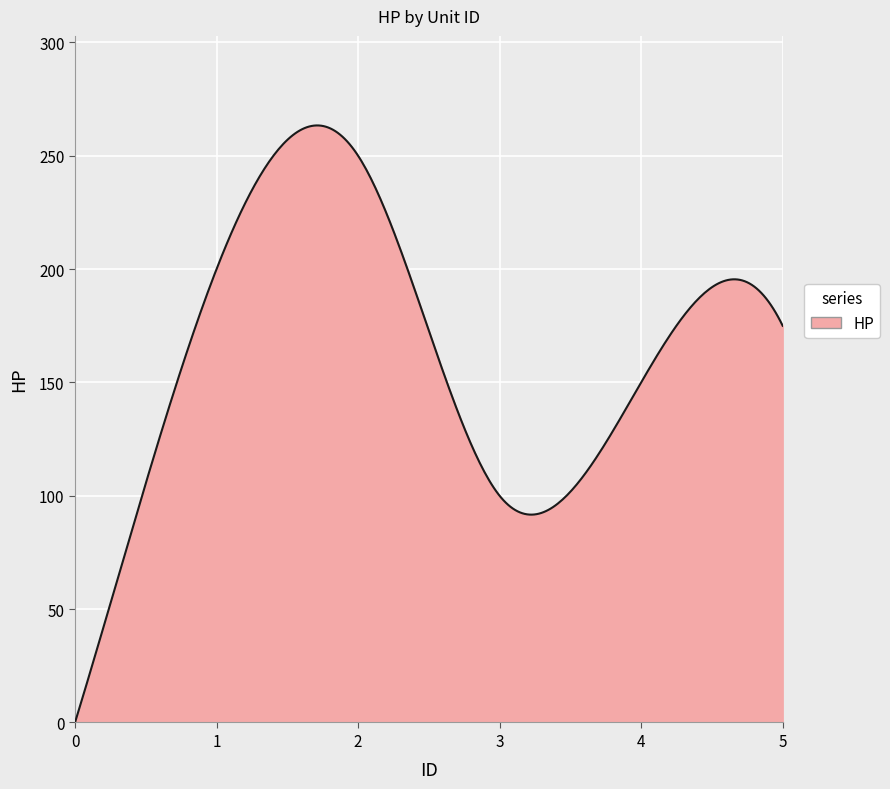

What is the maximum value shown in the chart?

263.4